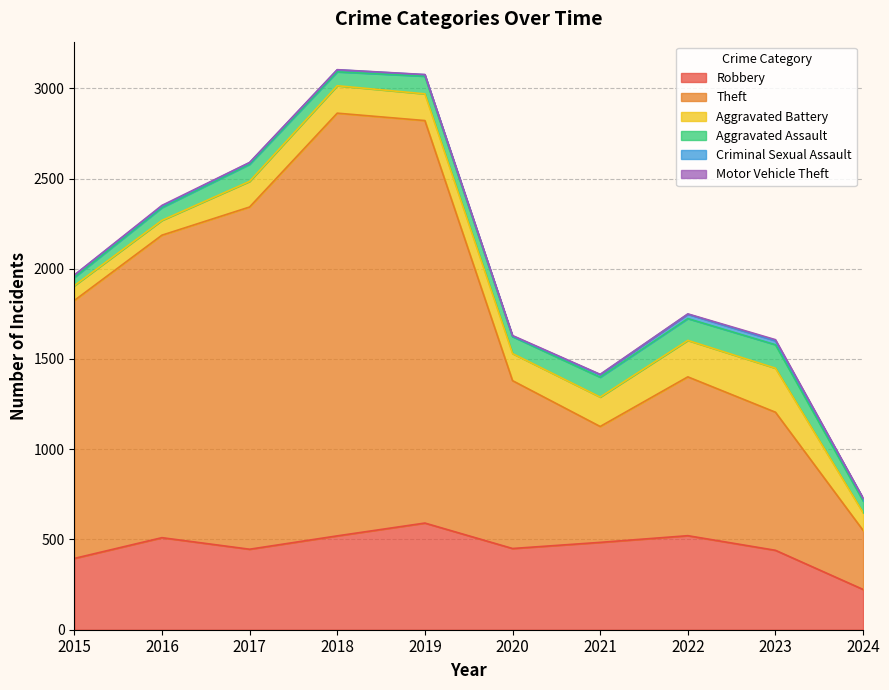

Count the number of data series in this chart.

6